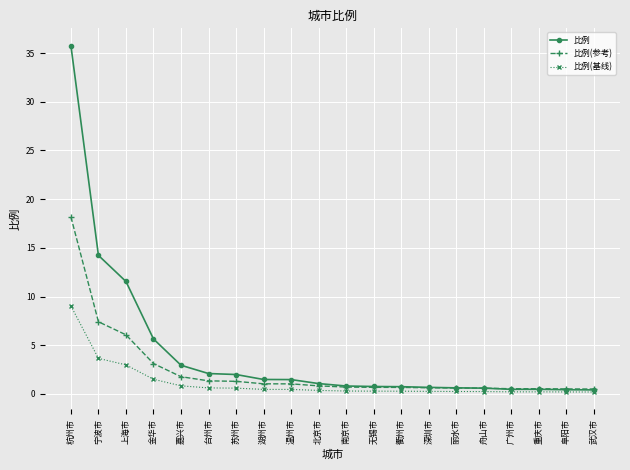

Does the chart display data point markers on the line(s)?

Yes